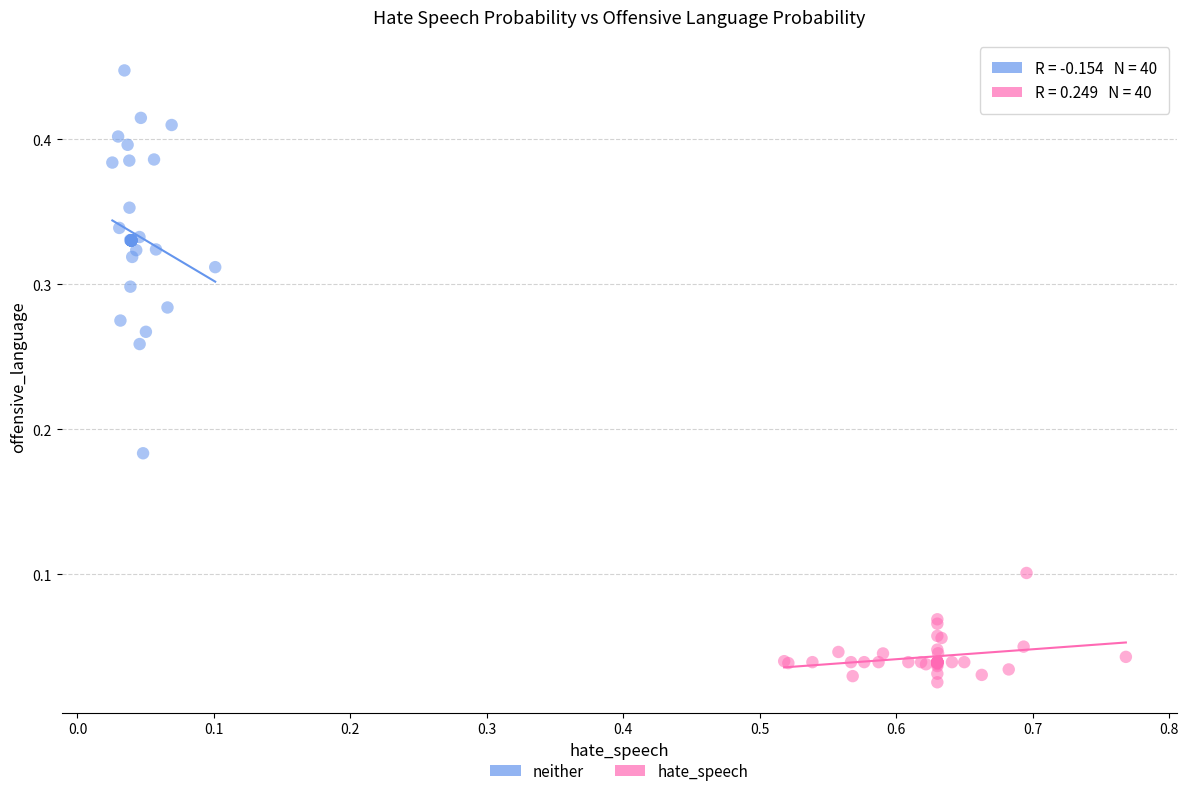

Which series contains the lowest Y value?

hate_speech